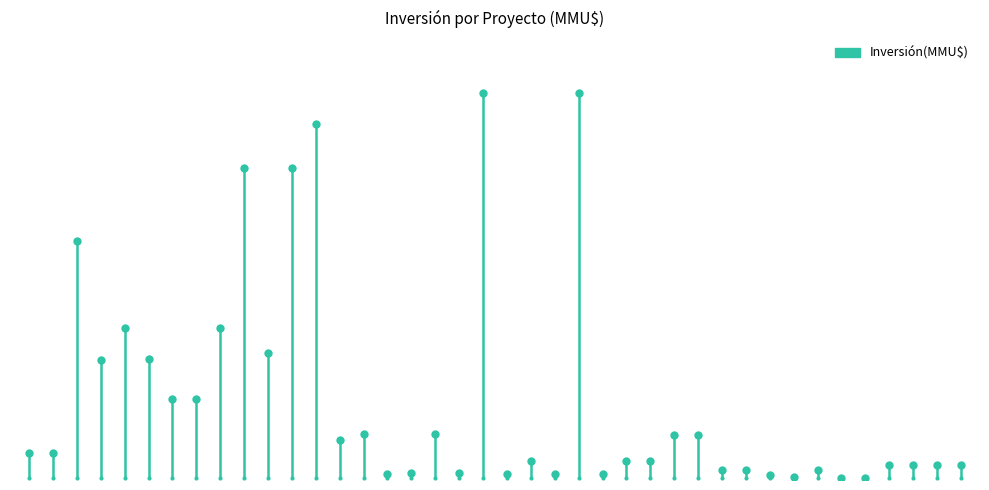

What is the change in value from 18 to 39?

-6177